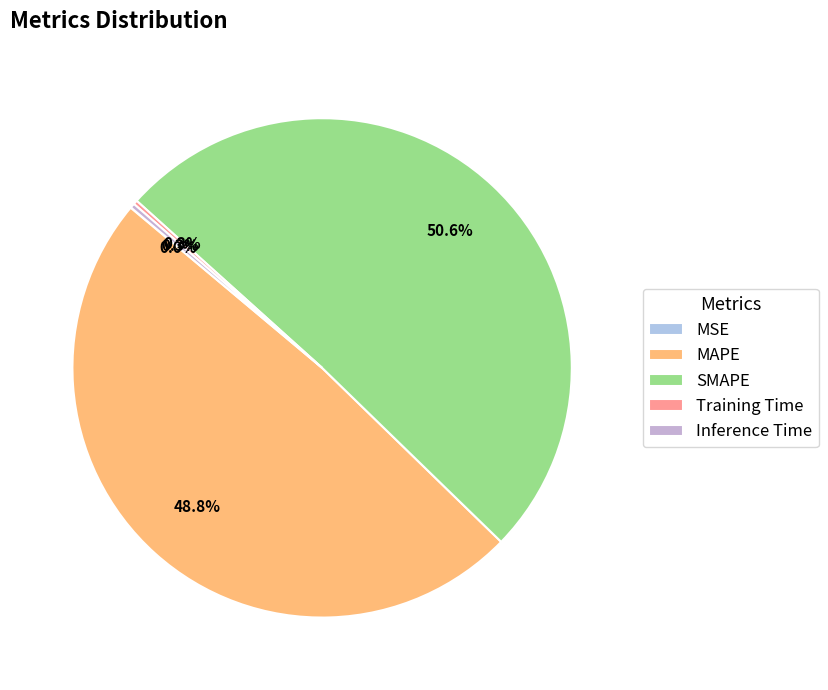

Which slice is the smallest?

MSE